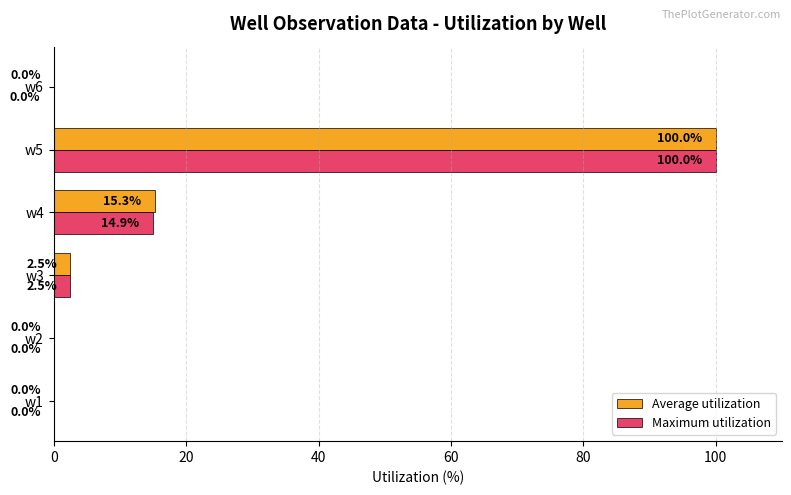

Which series has the largest total across all categories?

Average utilization